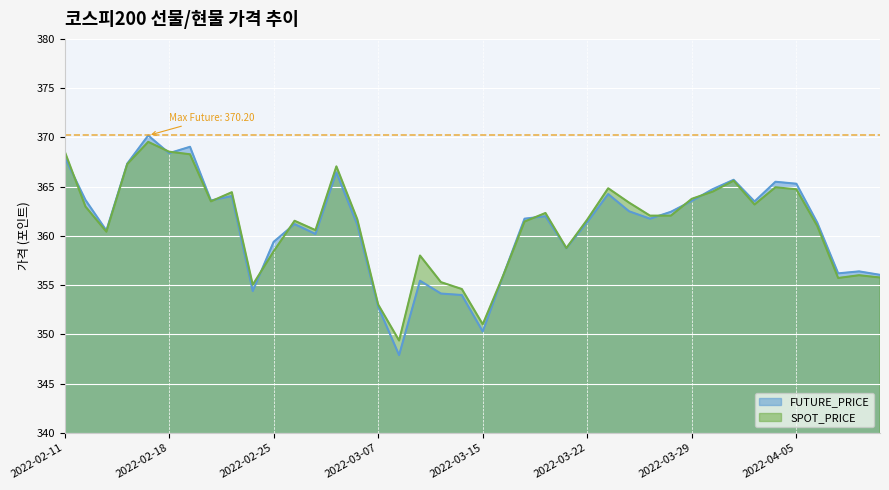

Is it true that FUTURE_PRICE equals 598.7 at 2022-02-11?

False